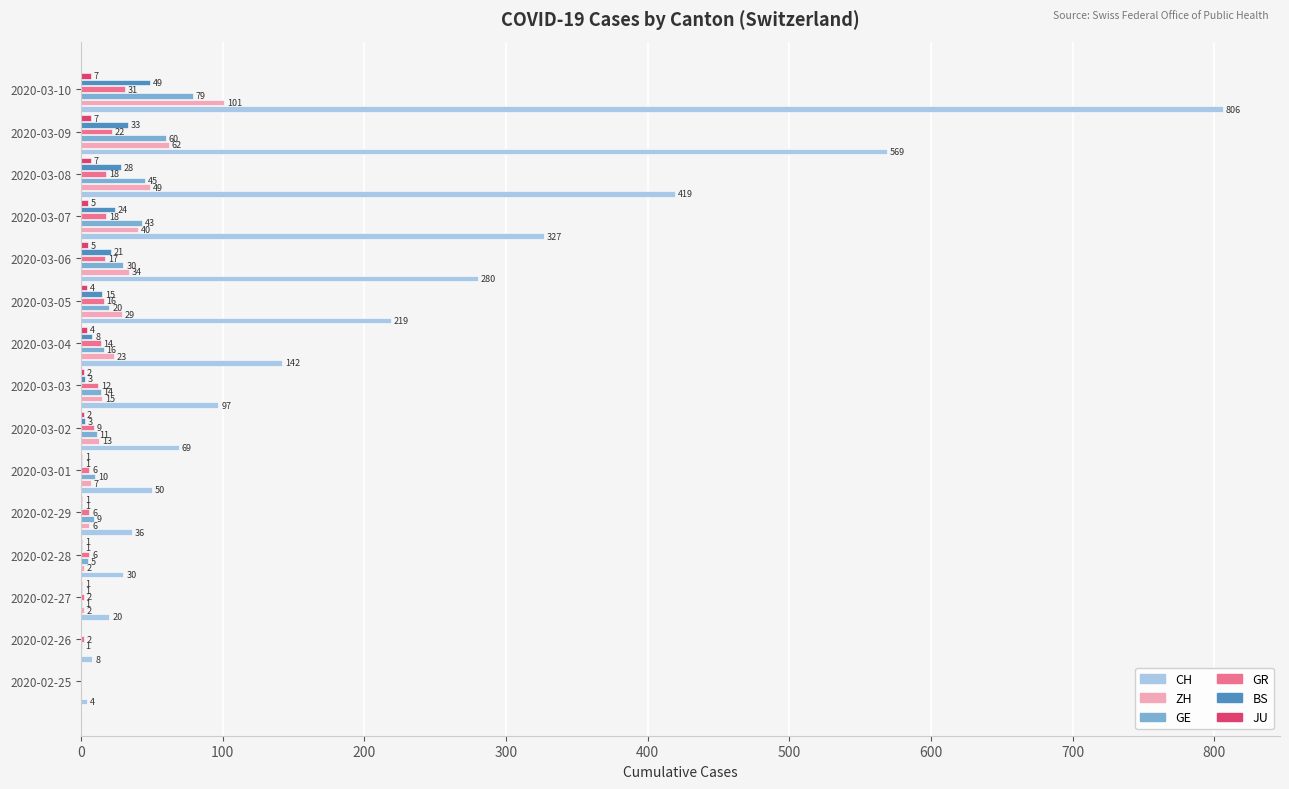

At which category is the sum across all series the highest?

2020-03-10